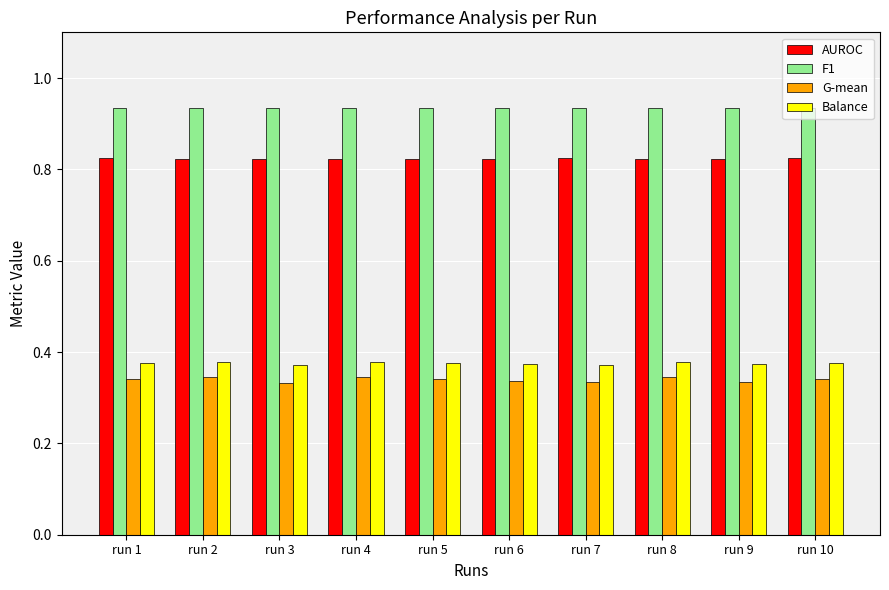

What are all the series names shown in the legend?

AUROC, F1, G-mean, Balance